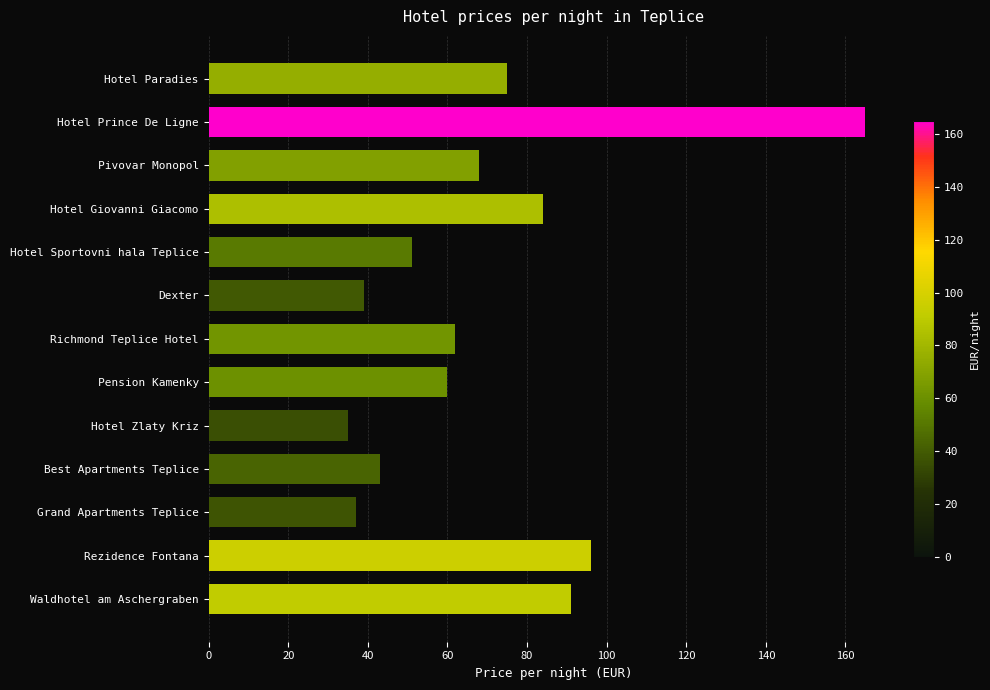

Which has a higher value, Grand Apartments Teplice or Hotel Prince De Ligne?

Hotel Prince De Ligne